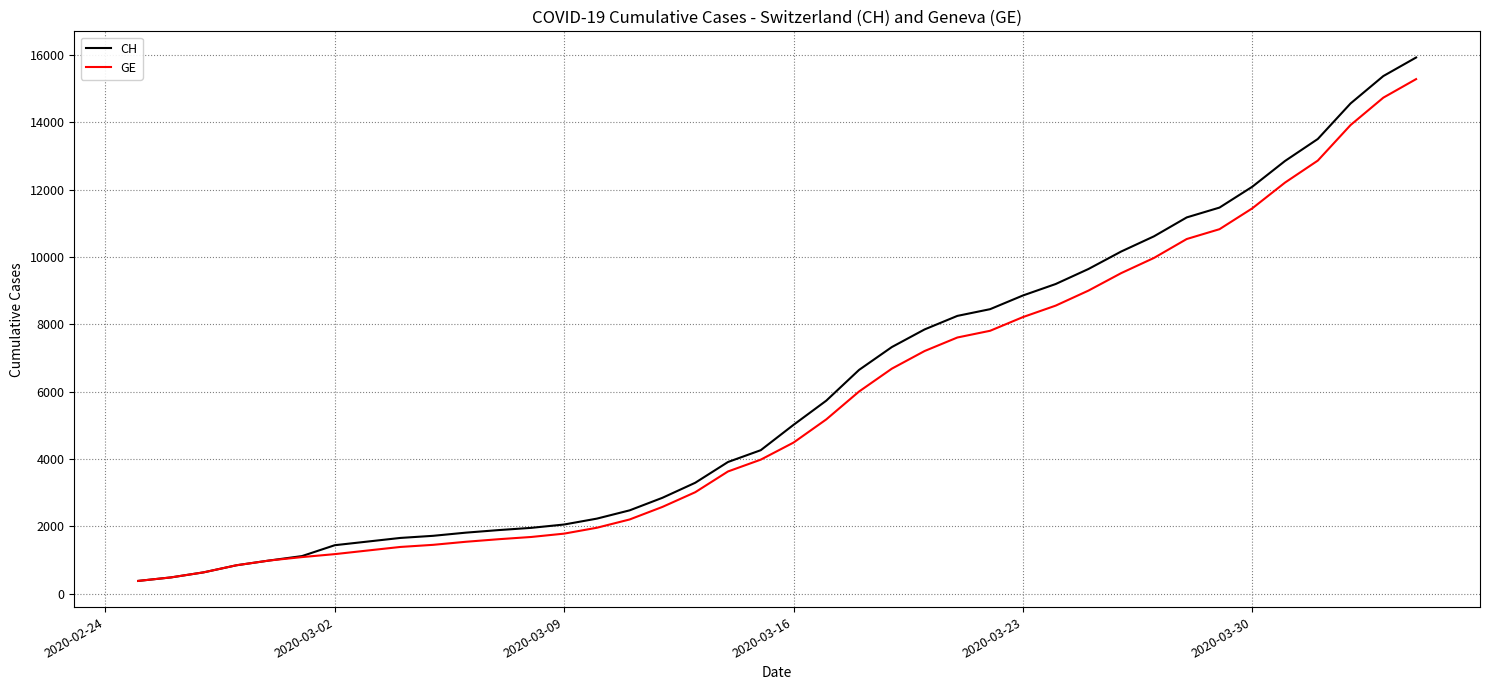

What is the maximum value for GE?

15284